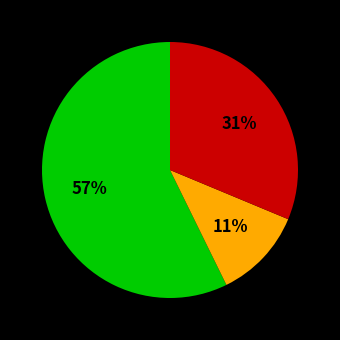

To the nearest percent, what is the difference between the largest and smallest slice percentages?

46%